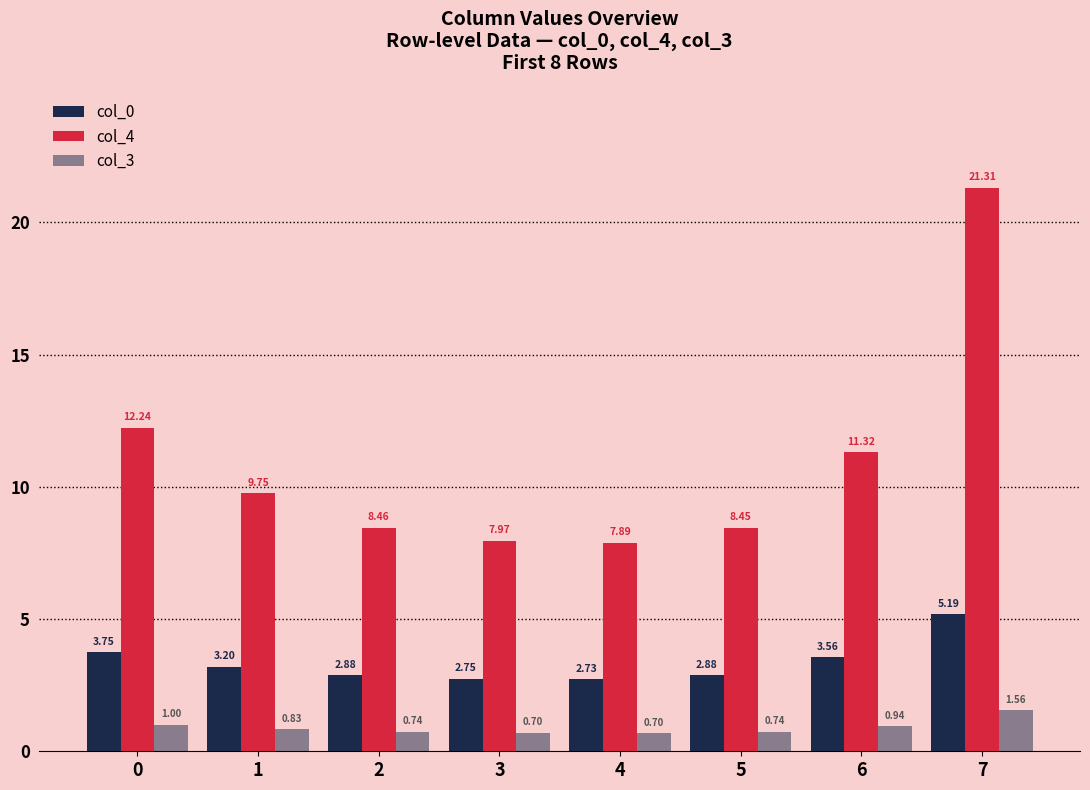

Which series has the widest spread of values?

col_4